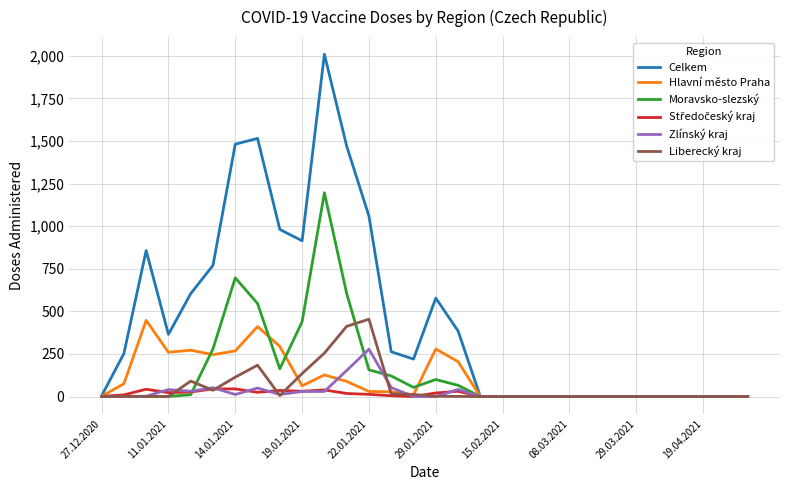

Which series has the largest total across all categories?

Celkem